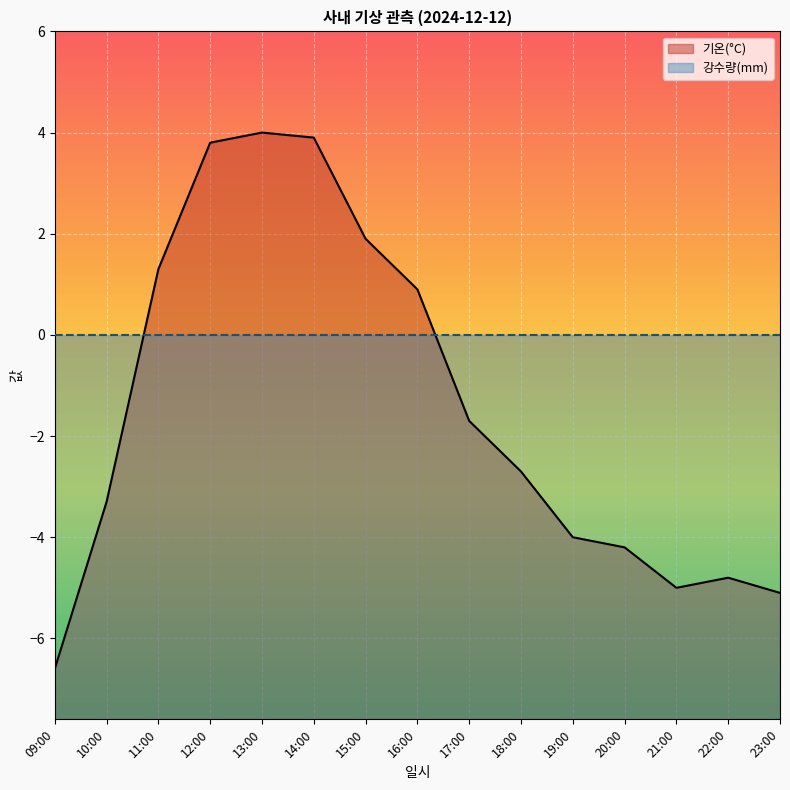

How many points are higher than both their immediate neighbors (excluding endpoints)?

2